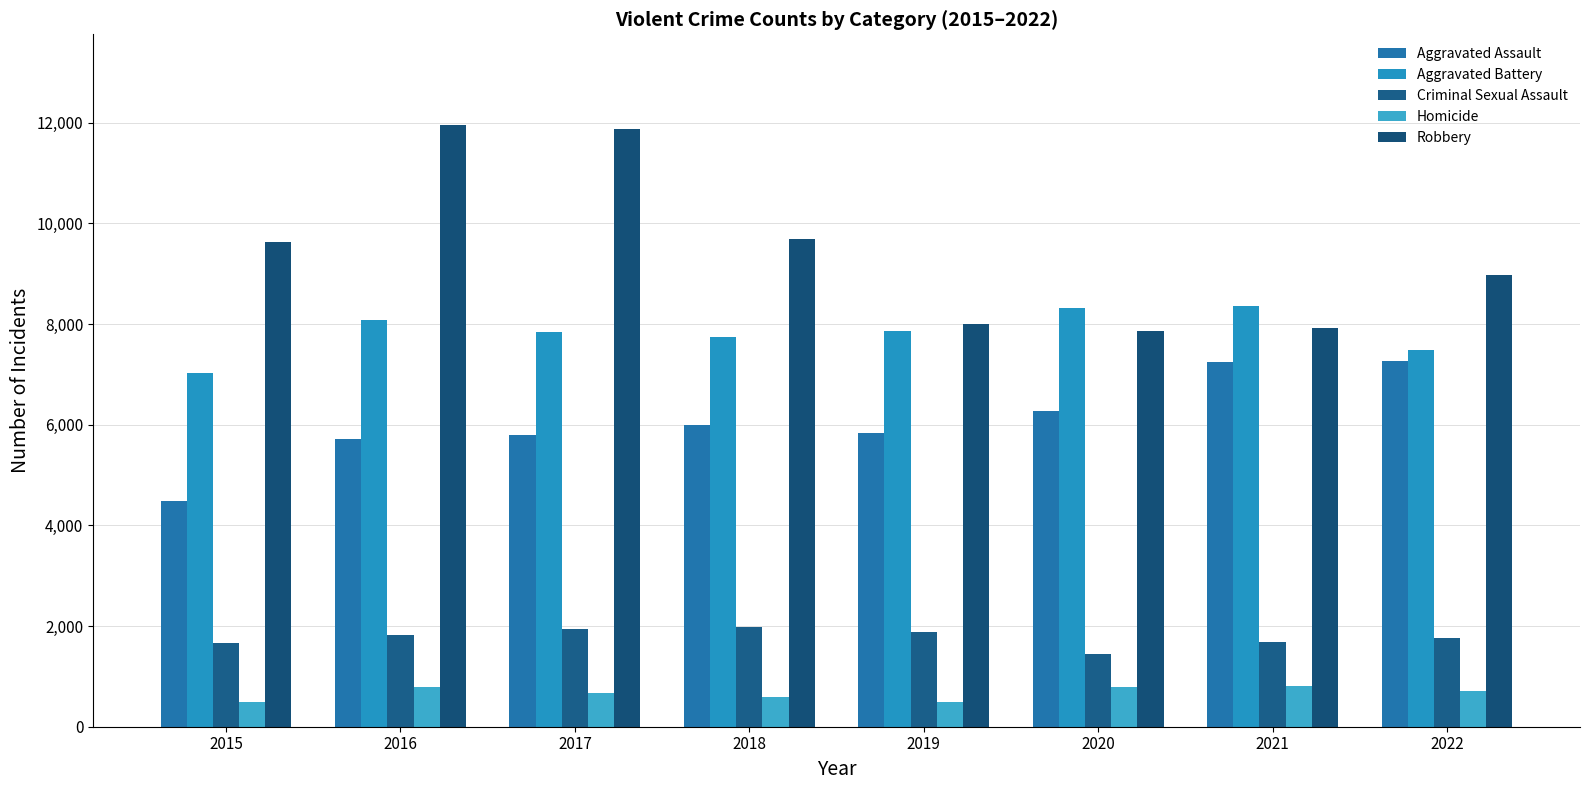

Does the chart contain stacked bars?

No